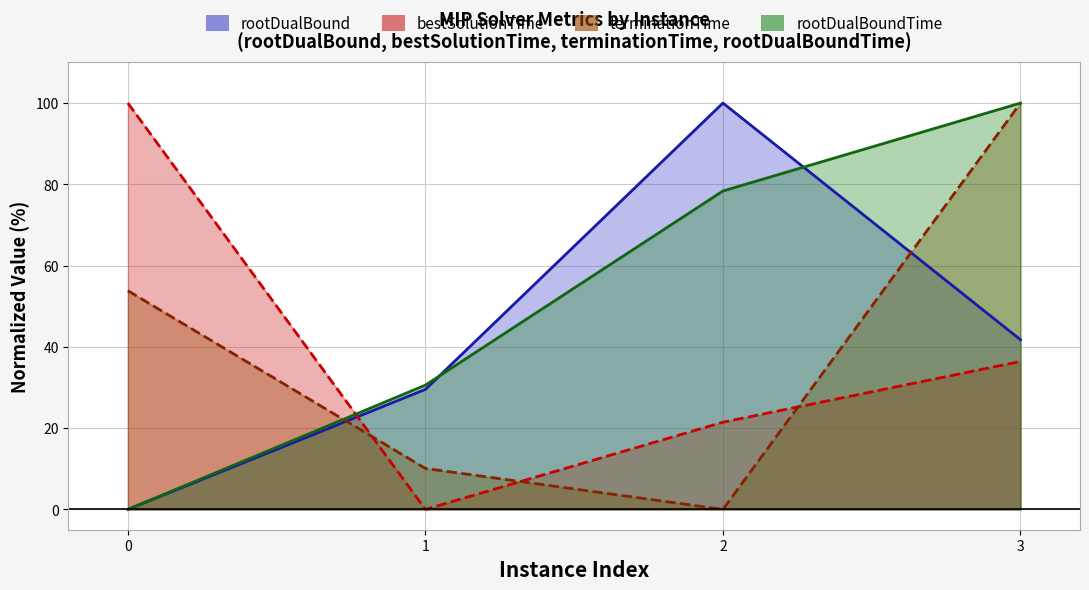

The value of rootDualBound at 3 is 71.9. True or false?

False